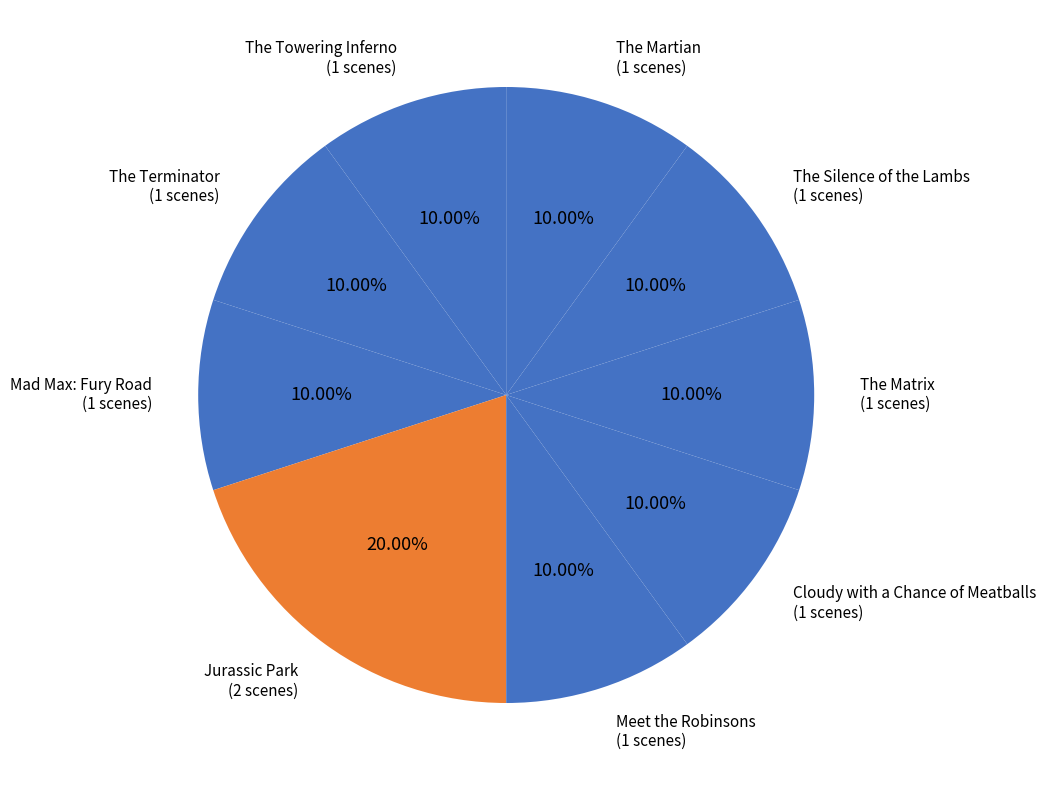

To the nearest percent, what portion does Cloudy with a Chance of Meatballs represent?

10%